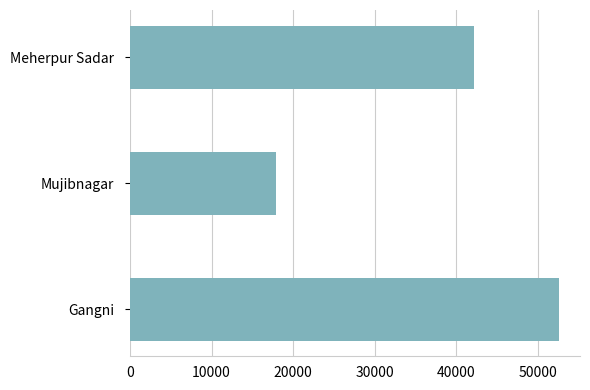

What is the greatest value displayed?

52565